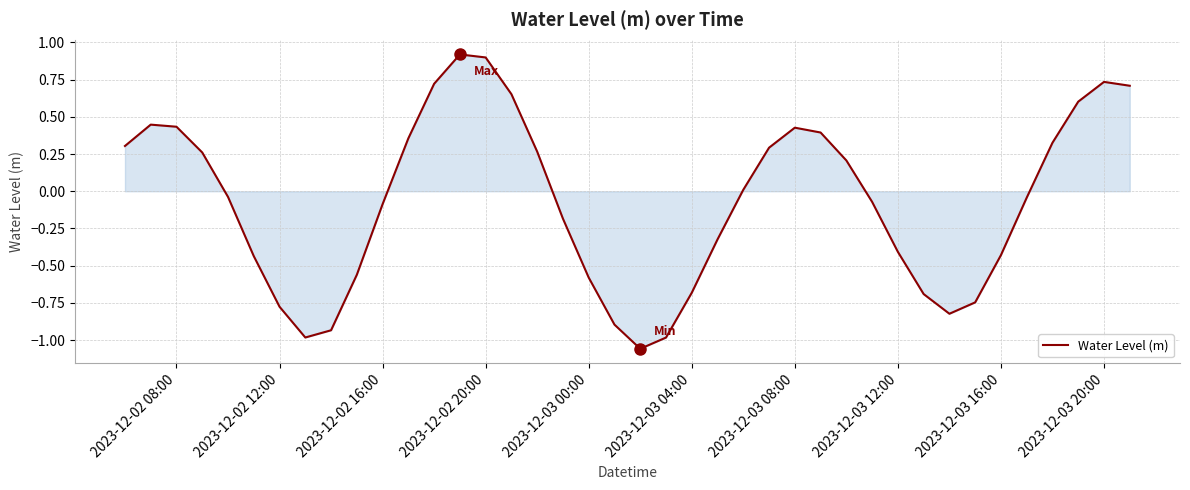

How many series are shown in this chart?

1